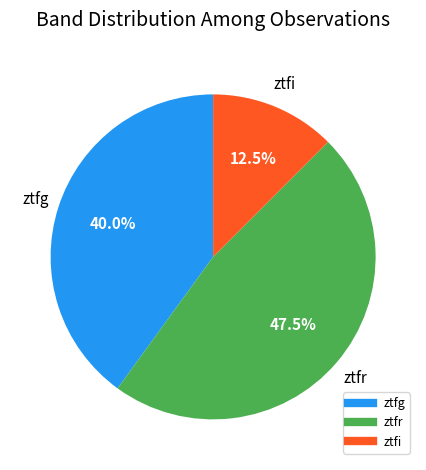

Count the number of slices in the pie.

3